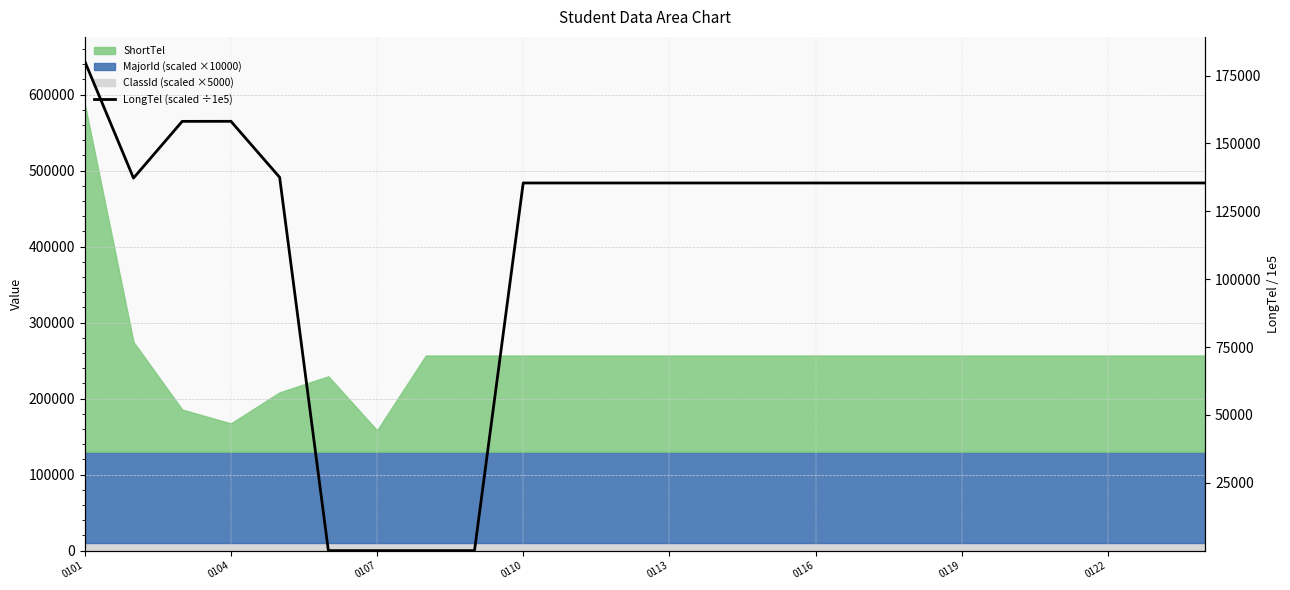

Which has a higher value, 0110 or 19?

0110